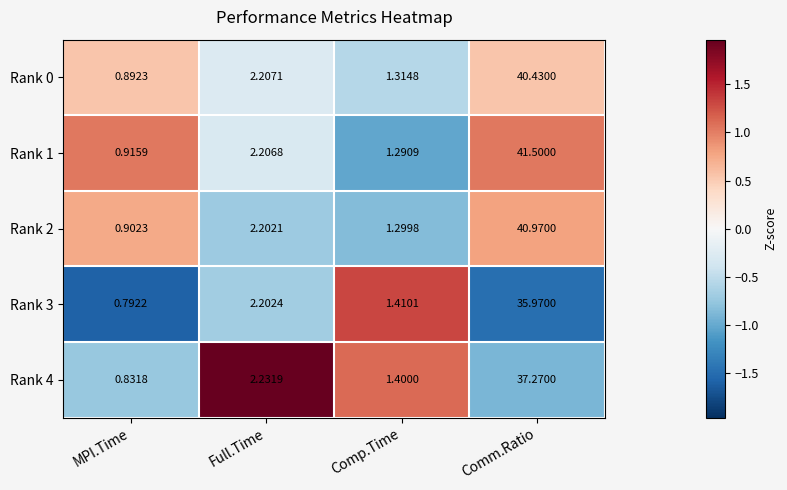

Where does the Rank 3 series first go above 2?

Full.Time